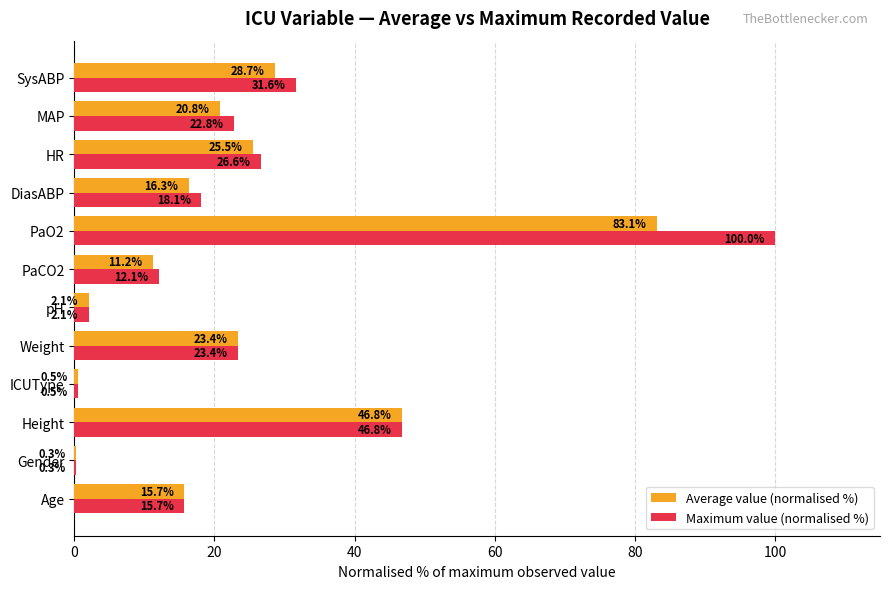

At which category does the chart reach its peak across all series?

PaO2